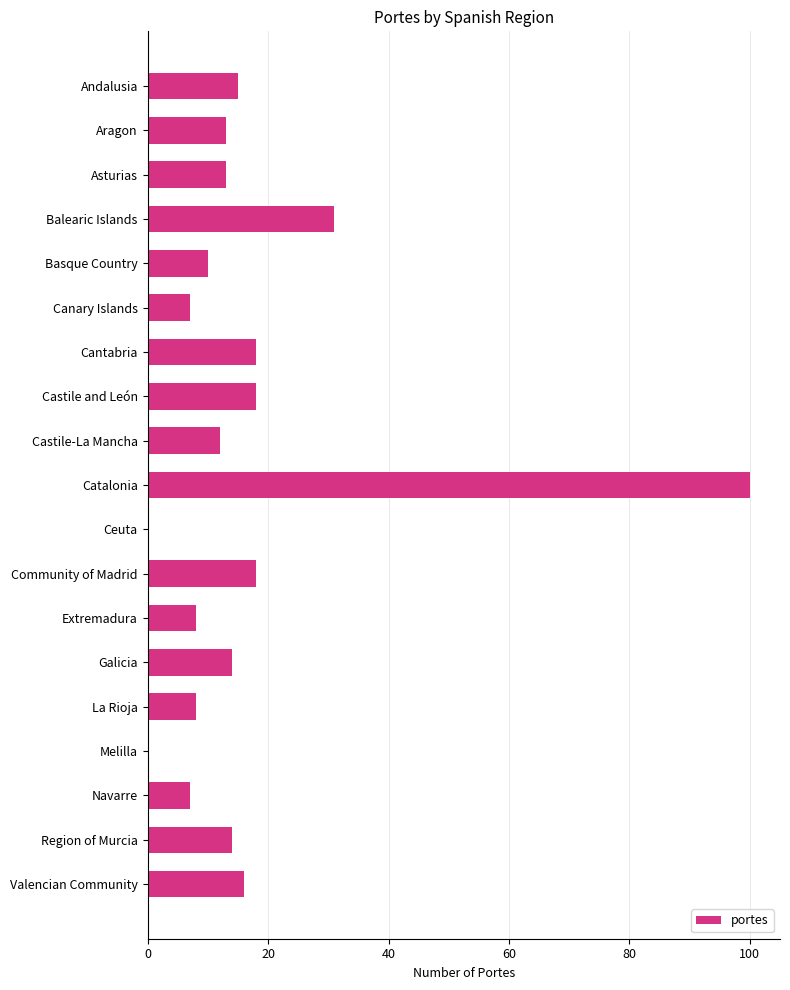

What is the change in value from Extremadura to Melilla?

-8